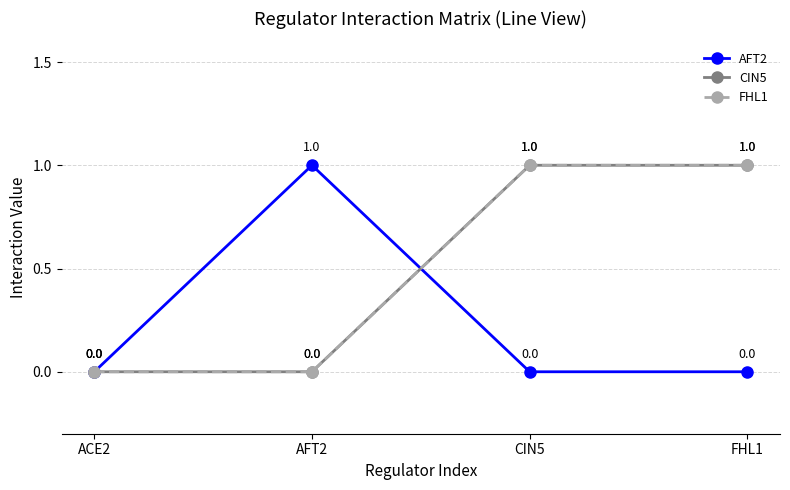

At which label does CIN5 reach its minimum?

ACE2